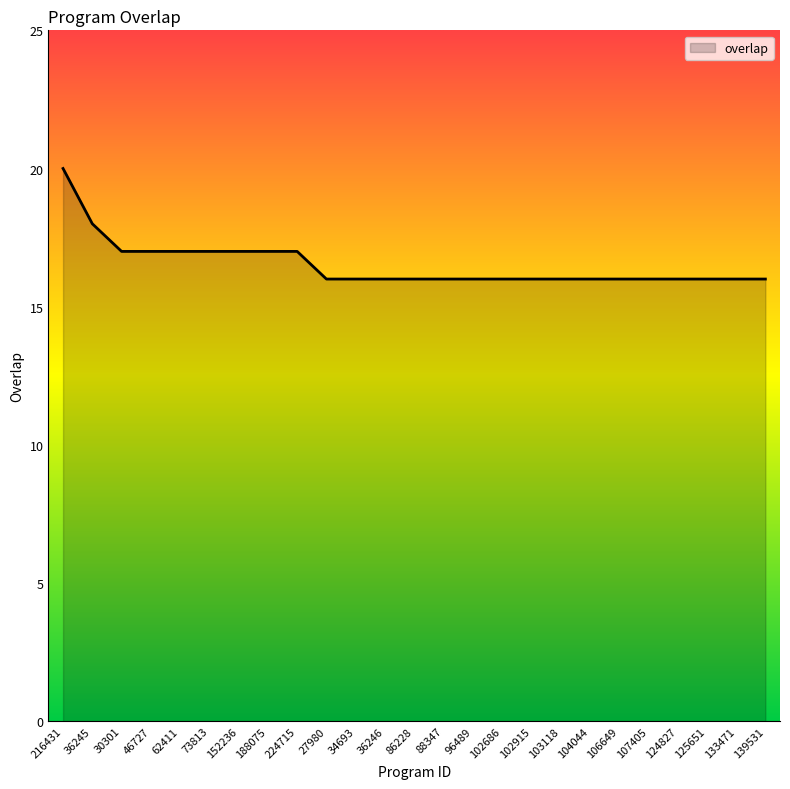

Does the chart display data point markers on the line(s)?

No